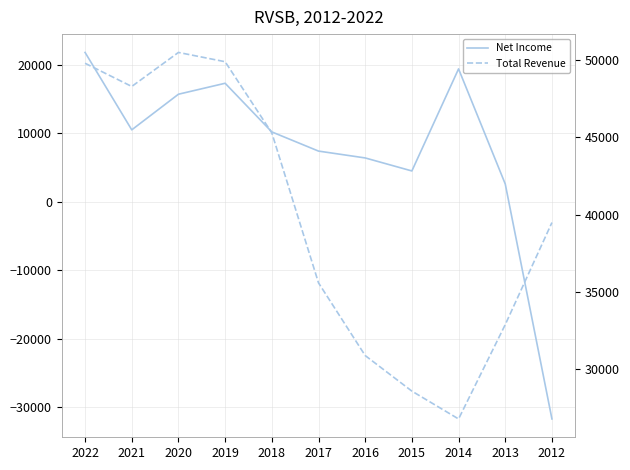

At which category does Net Income reach its first local valley?

2021